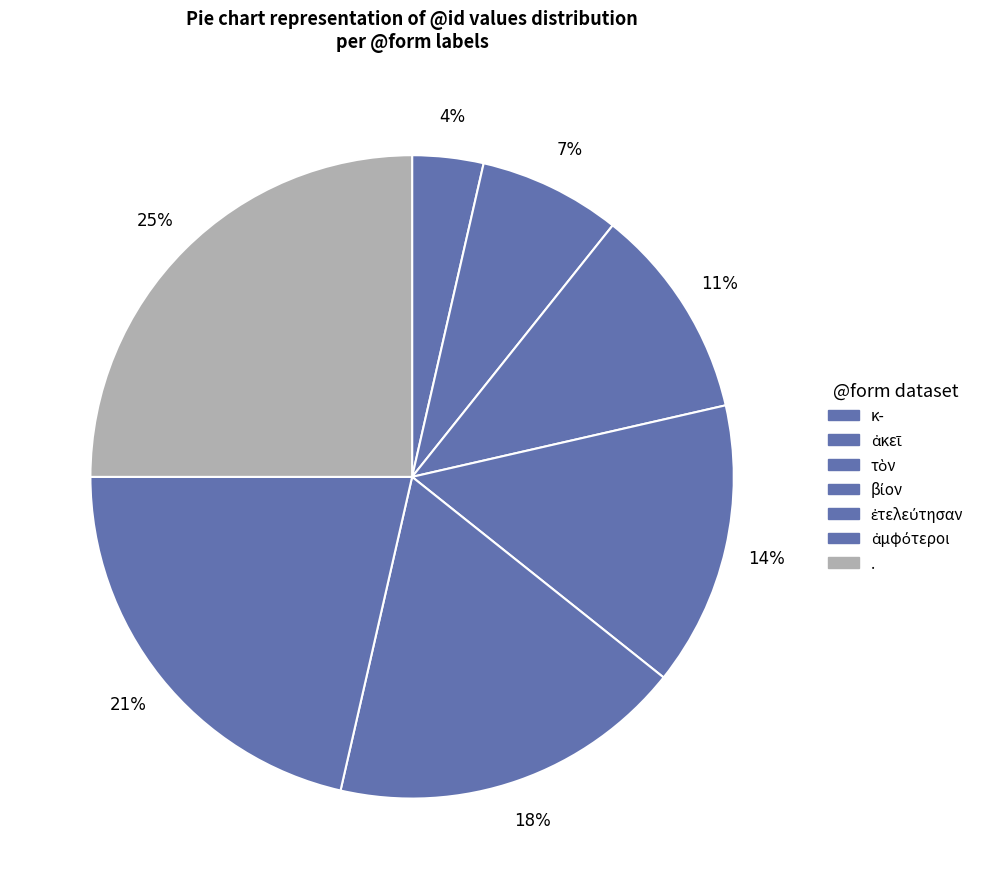

Which slice is the largest?

.